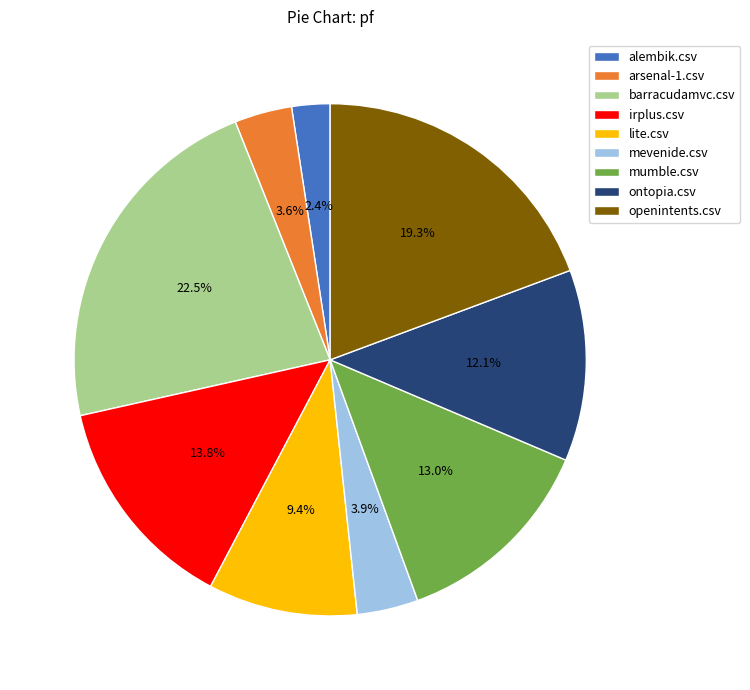

To the nearest percent, what is the average slice percentage?

11%